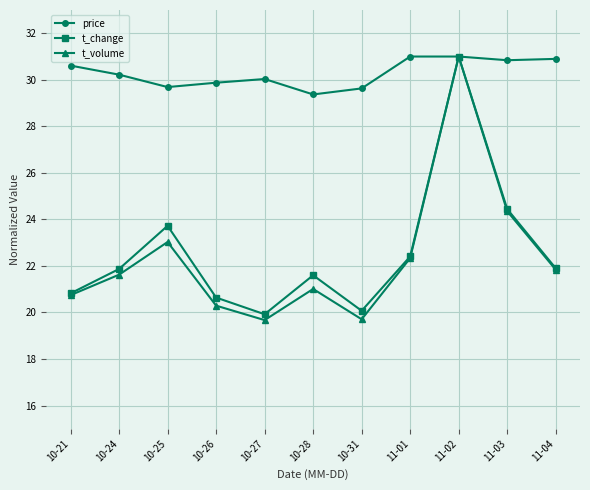

What is the total value across all series at 10-31?

69.4